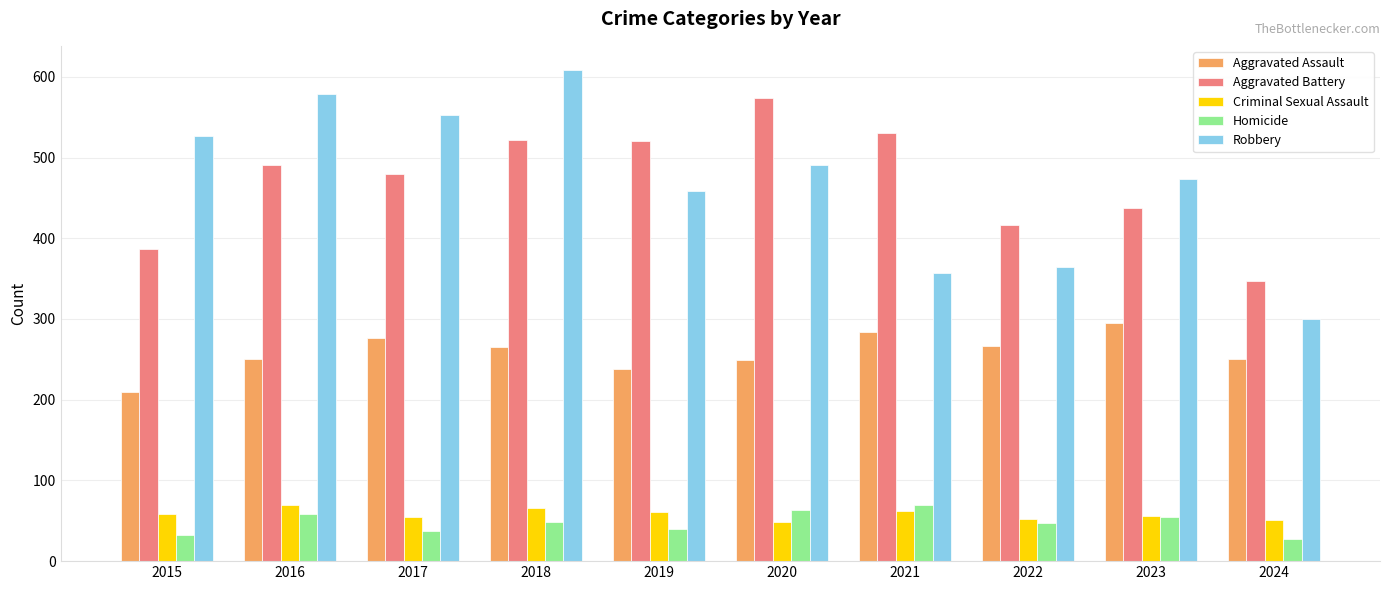

What is the spread (max minus min) of values at 2017?

516